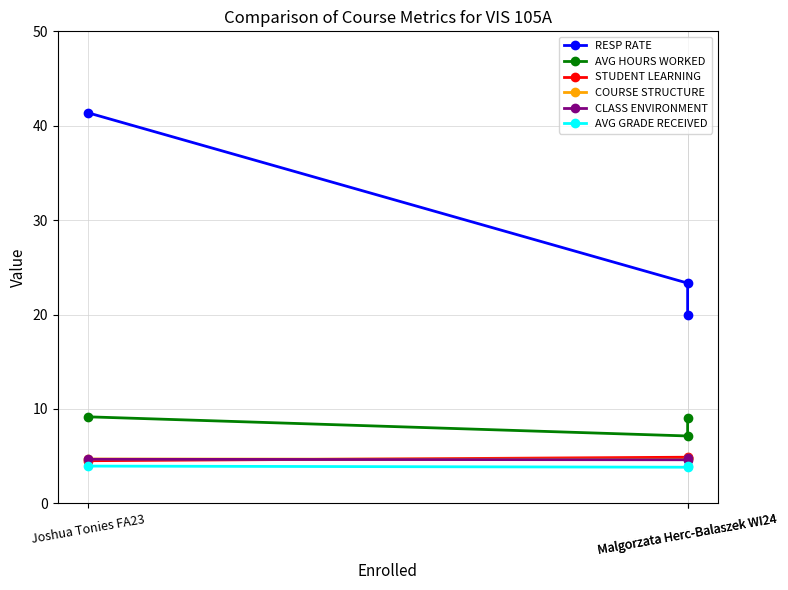

True or false: STUDENT LEARNING has a value of 4.8 at Malgorzata Herc-Balaszek WI24.

True